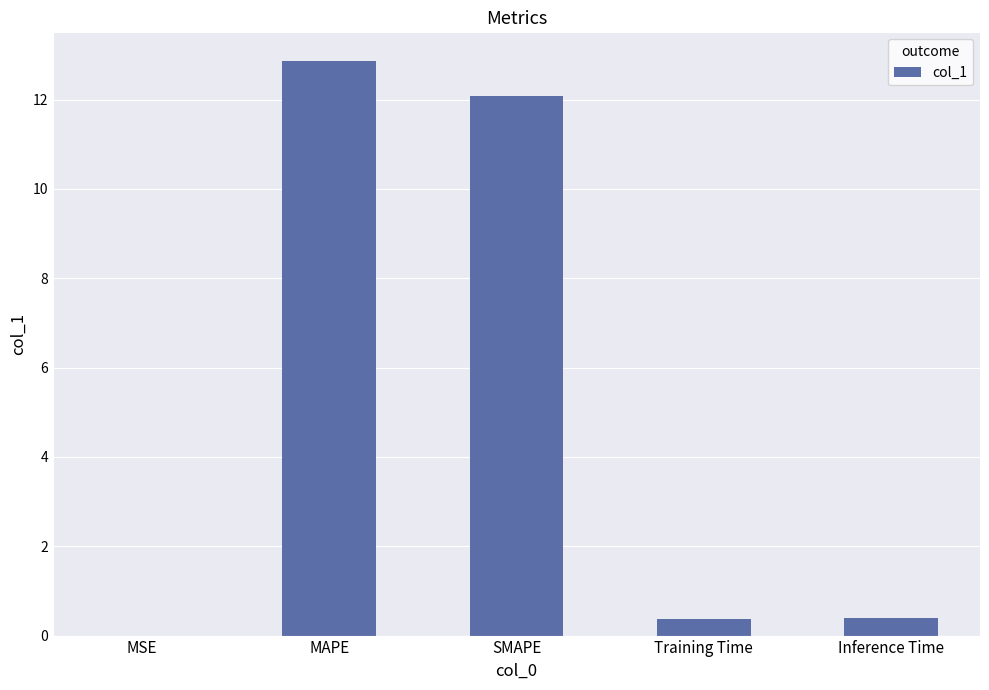

What is the greatest value displayed?

12.9